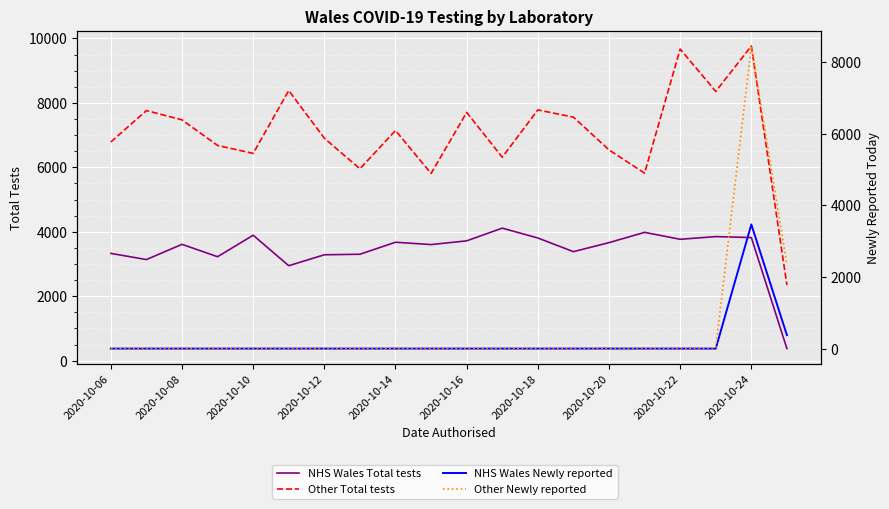

What is the greatest value displayed?

9765